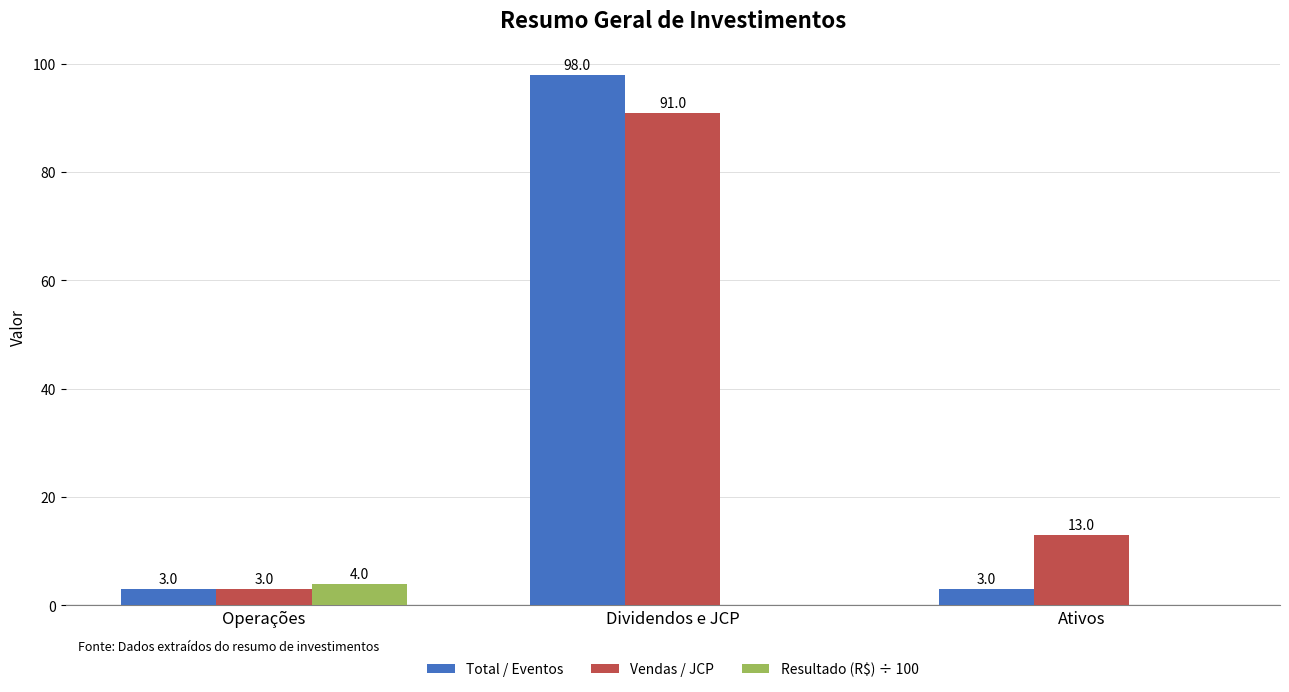

At which label does Vendas / JCP first exceed 13?

Dividendos e JCP